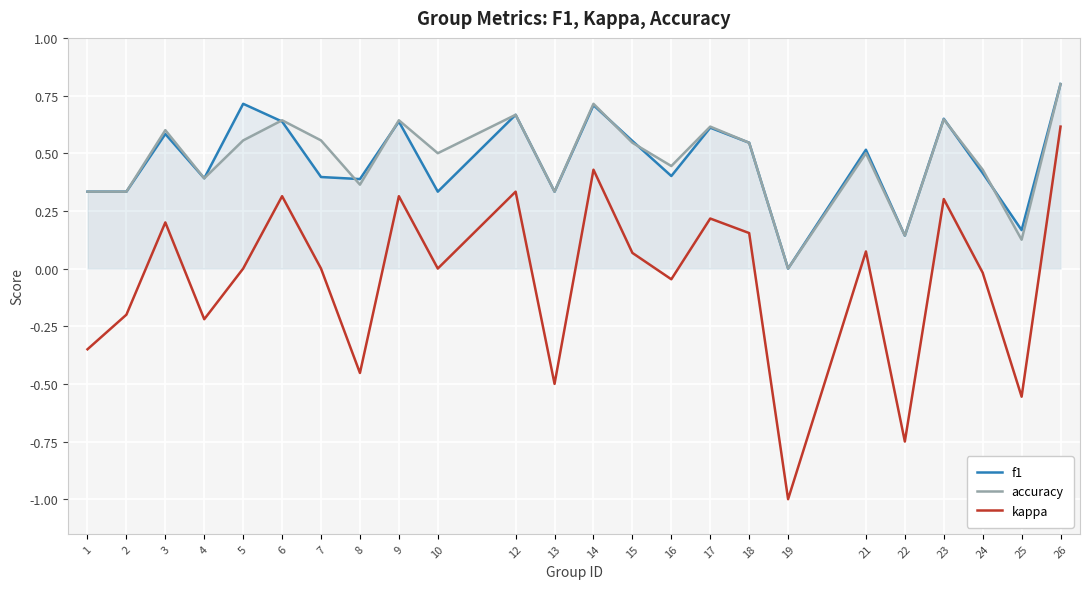

Which series has the largest range (max minus min)?

kappa